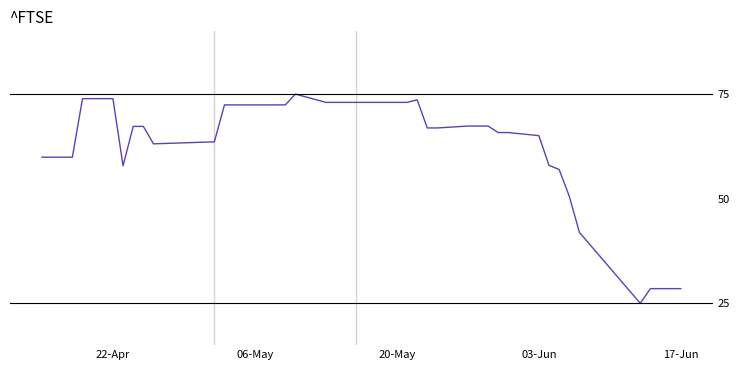

What is the minimum value shown in the chart?

25.0